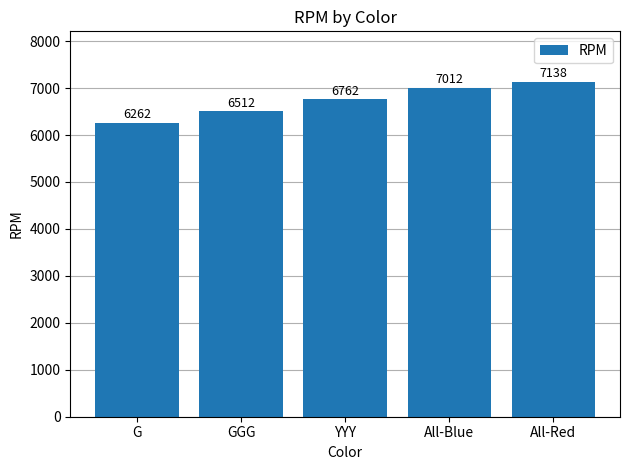

At which label is the value closest to 6700?

YYY